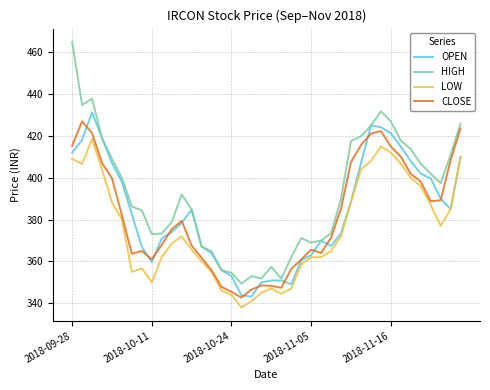

What are all the series names shown in the legend?

OPEN, HIGH, LOW, CLOSE